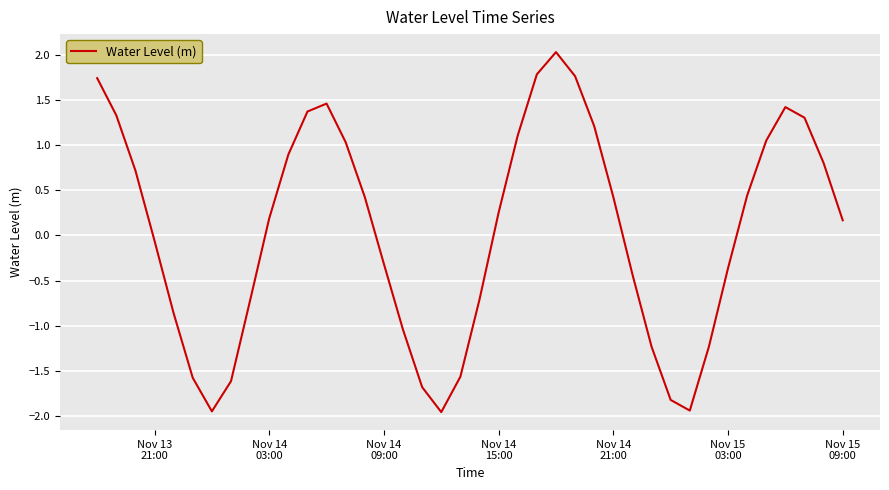

What is the maximum value shown in the chart?

2.0